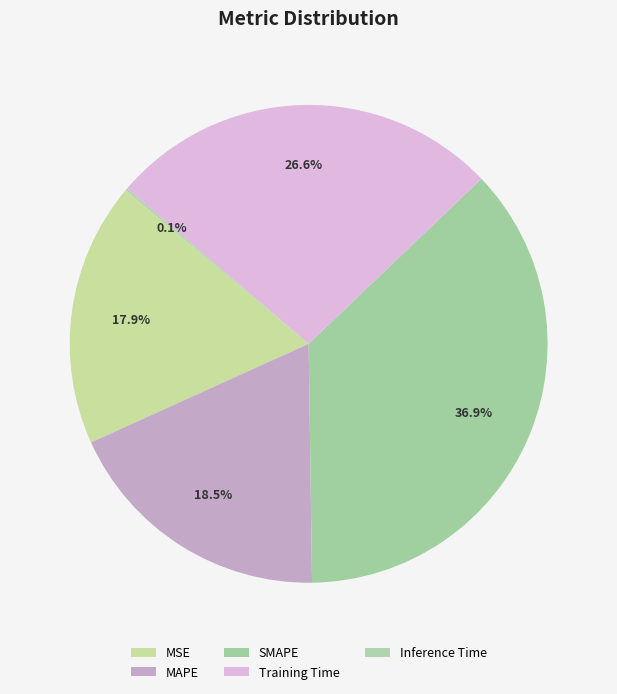

Does SMAPE account for over 50% of the chart?

No